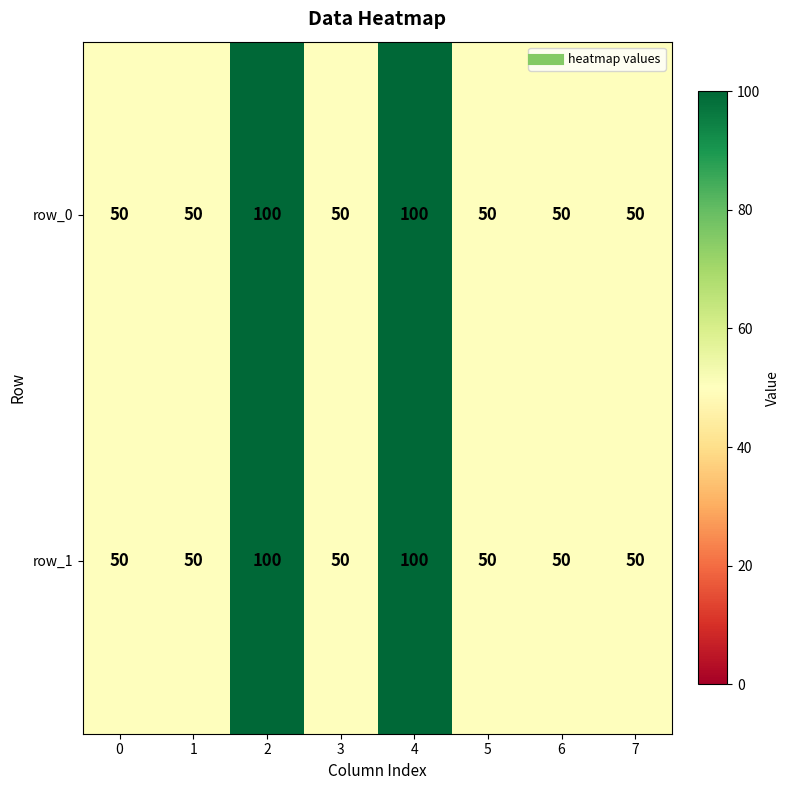

What is the difference between the row_0 values at 4 and 3?

50